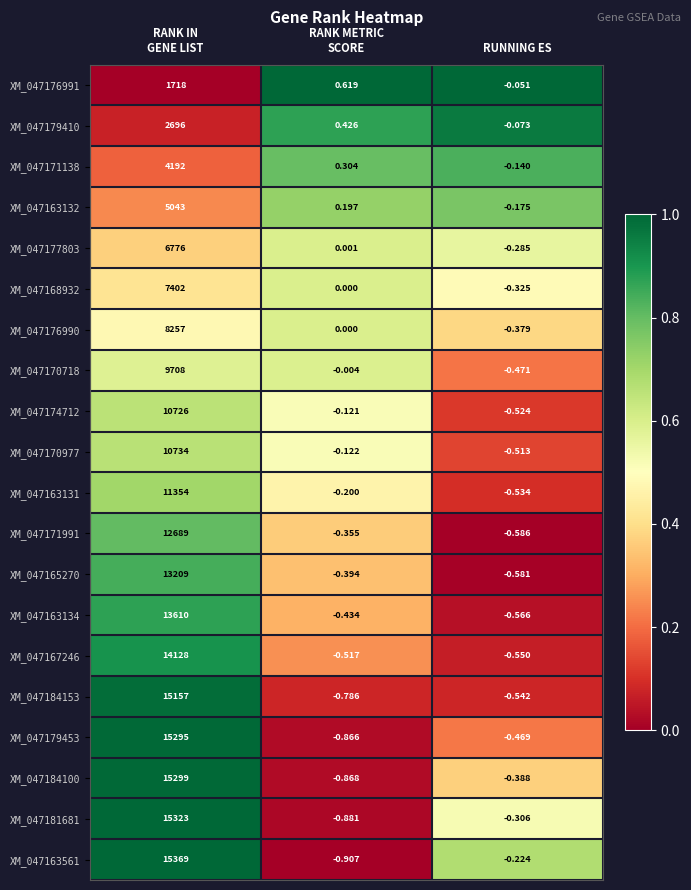

How many data points in XM_047179410 are above 0?

2